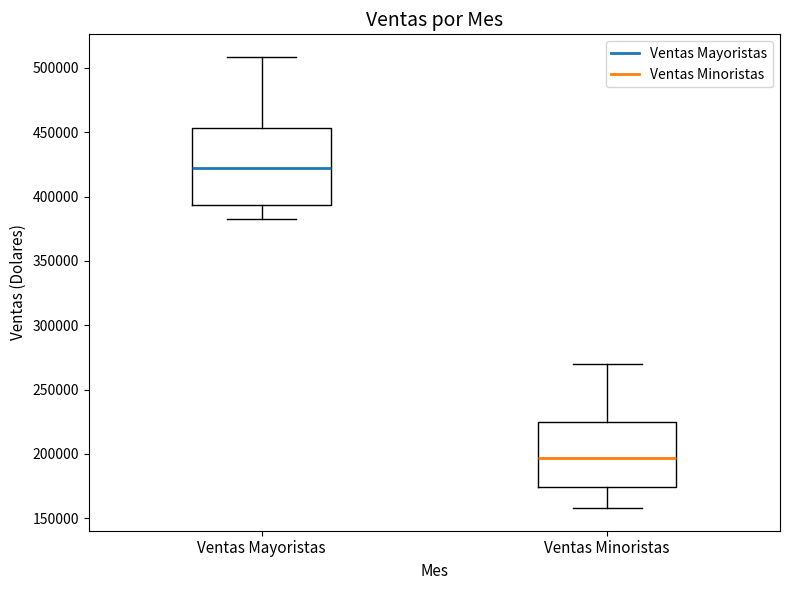

Which box is the tallest, from its lower edge to its upper edge?

Ventas Mayoristas